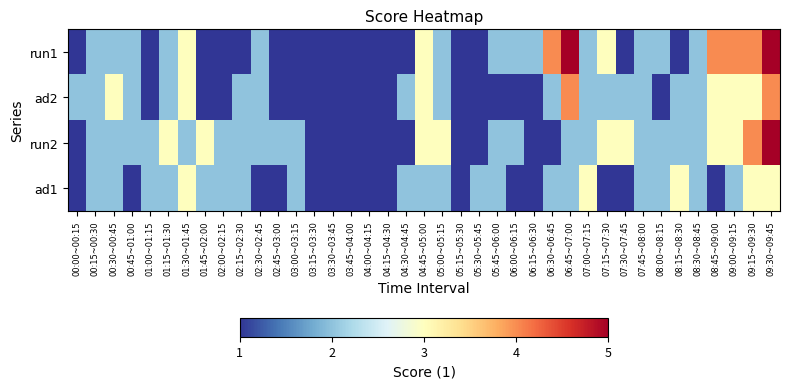

Rank the series by their average value, from lowest to highest.

ad1, ad2, run1, run2